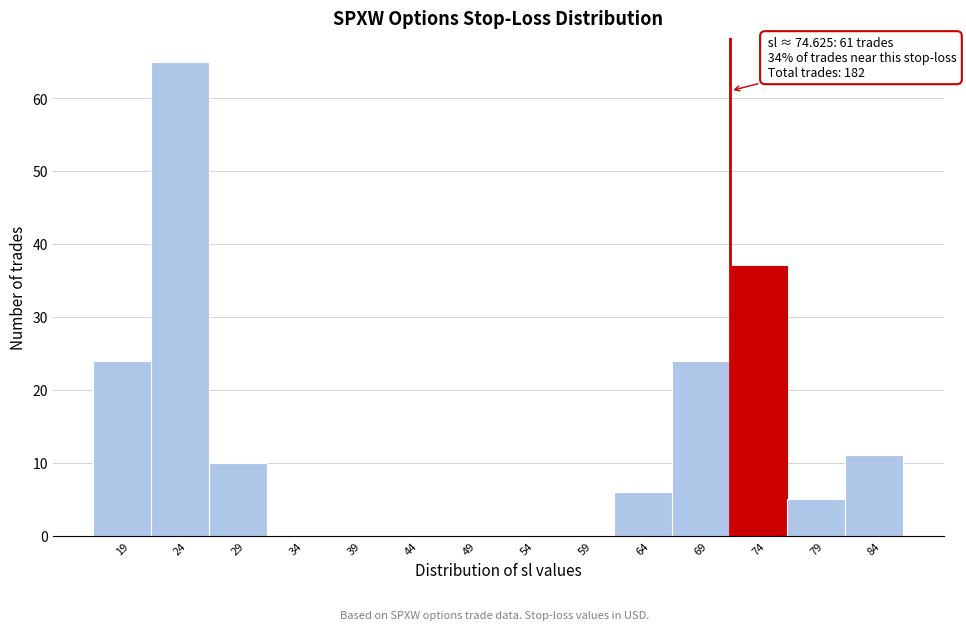

Reading left to right, extract all data points from this chart.

19=24	24=65	29=10	34=0	39=0	44=0	49=0	54=0	59=0	64=6	69=24	74=37	79=5	84=11